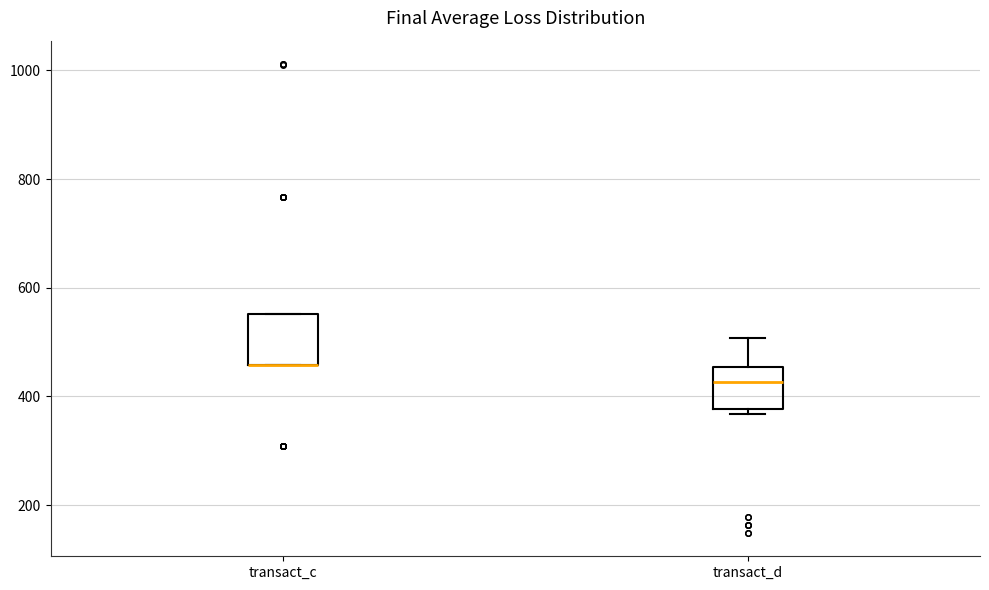

Reading left to right, transcribe this box plot: for each box, give where its median line is, the range the box spans, and where its two whiskers end, as read against the y-axis. The values are not printed on the chart, so give them approximately, as read against the axis.

transact_c: median 460 (drawn on the box's lower edge), box 460 to 560, whiskers 460 to 560
transact_d: median 420, box 380 to 460, whiskers 360 to 500